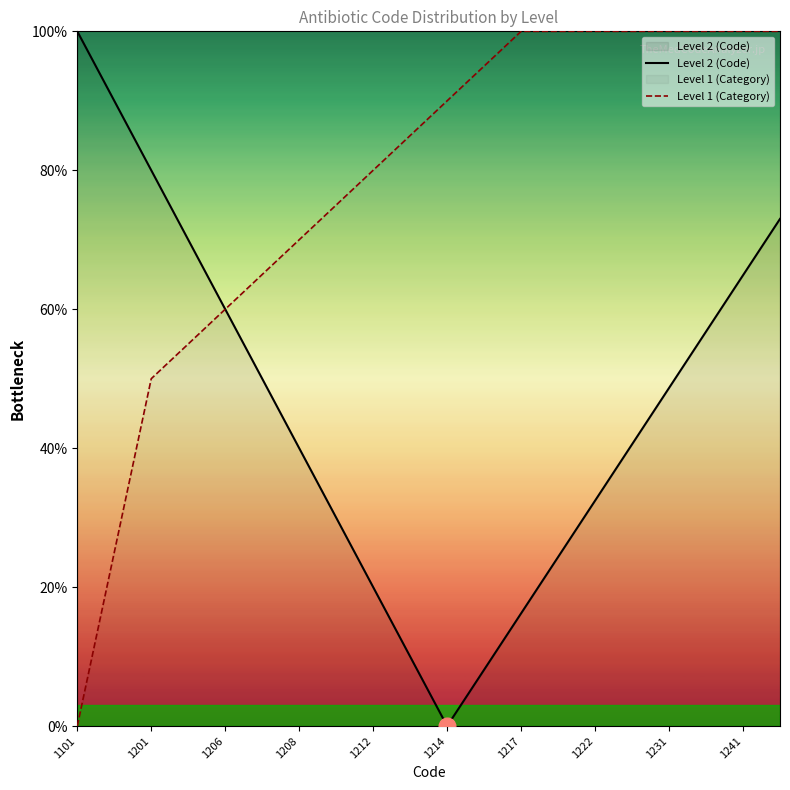

Rank the series by their average value, from lowest to highest.

Level 2 (Code), Level 1 (Category)